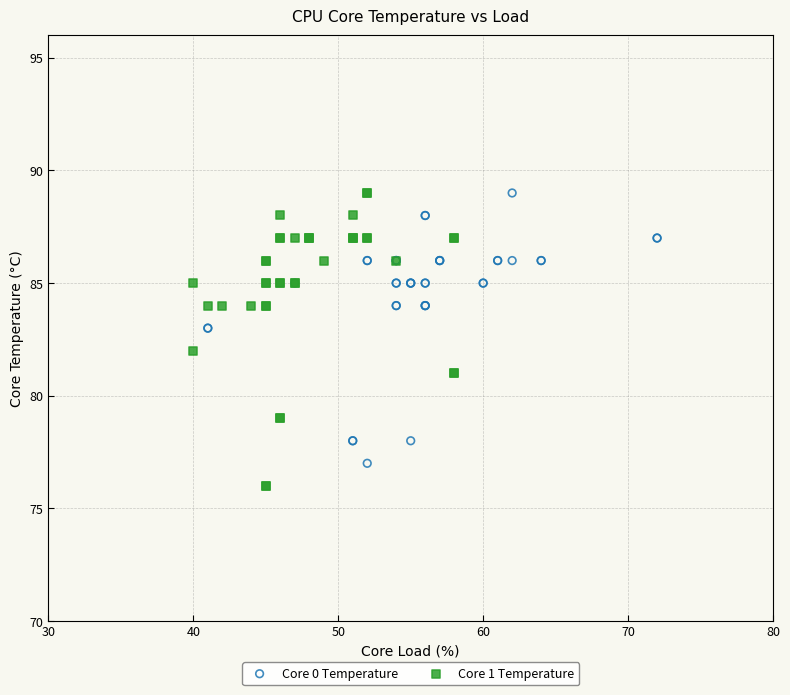

Which series reaches the minimum Y coordinate?

Core 1 Temperature